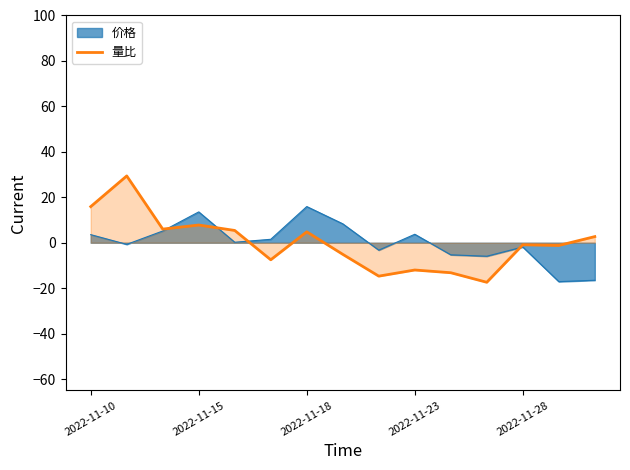

How many values are below 0?

8